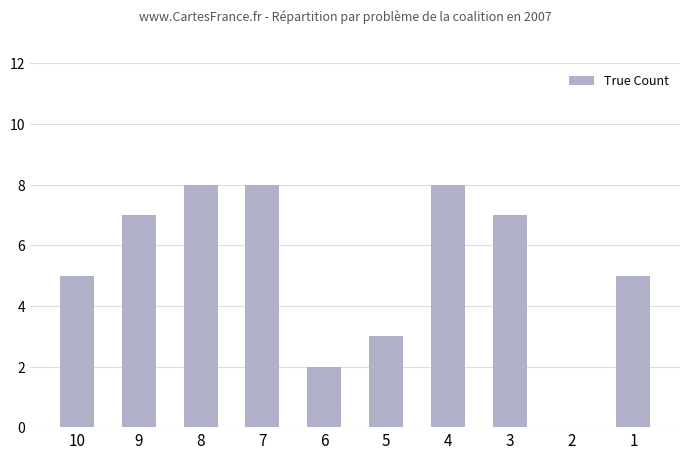

What value does the data have at 4?

8